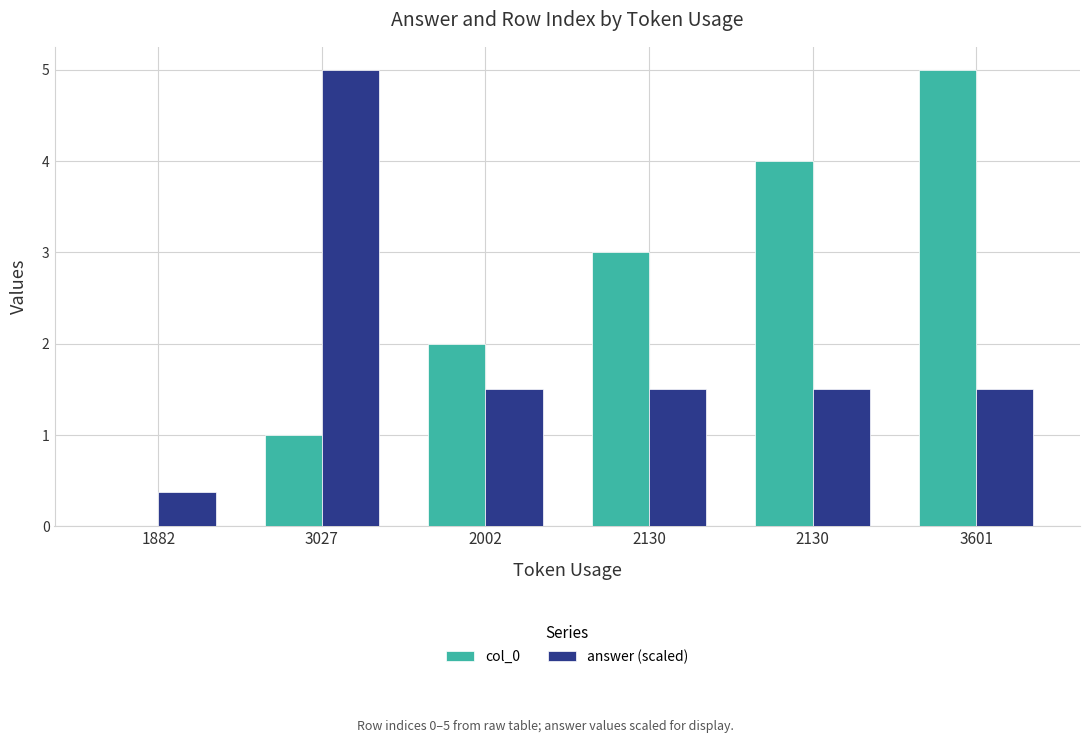

What are all the series names shown in the legend?

col_0, answer (scaled)